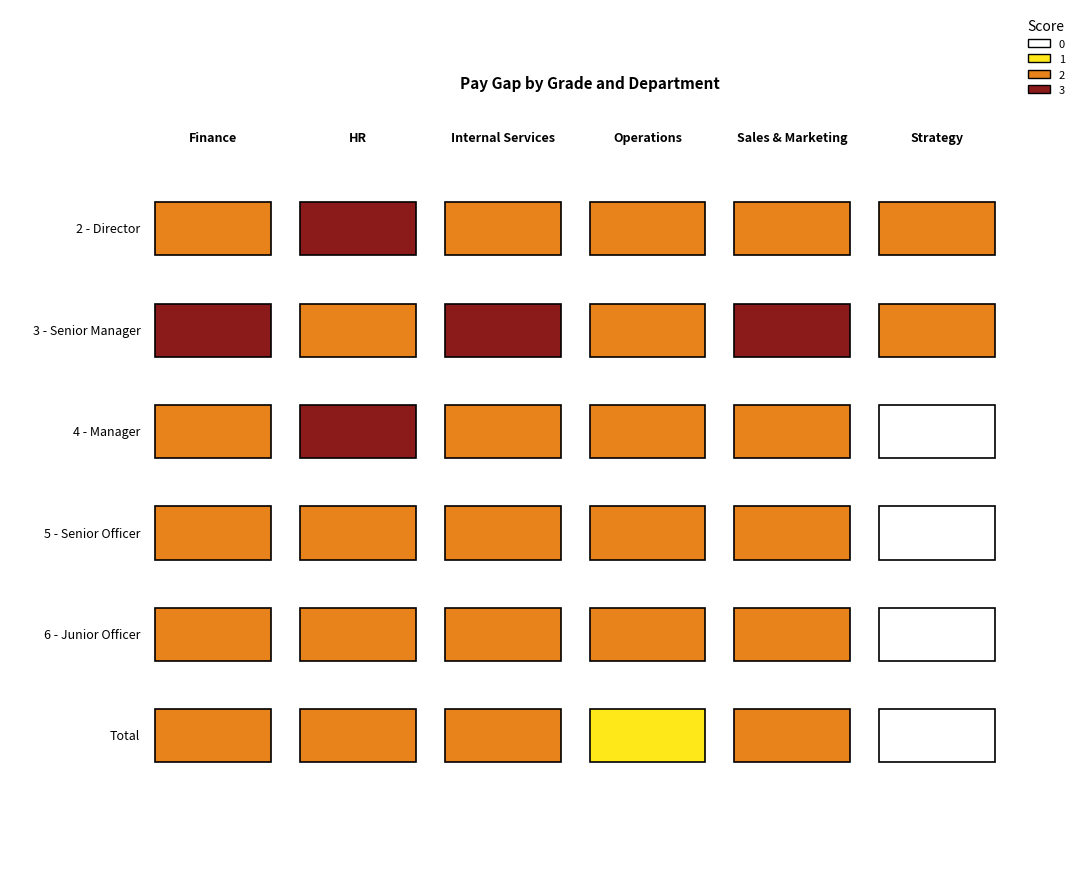

The value of HR at 0 is 2. True or false?

False